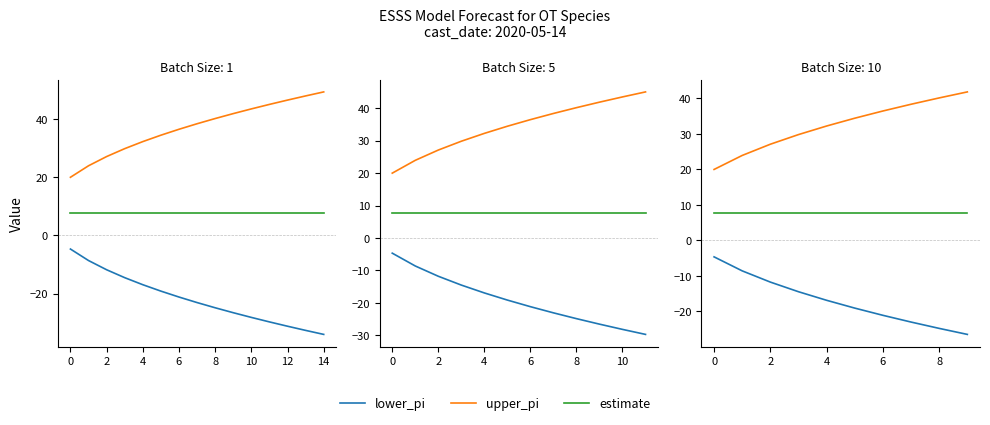

Rank the series at 4 from highest to lowest value.

upper_pi, estimate, lower_pi